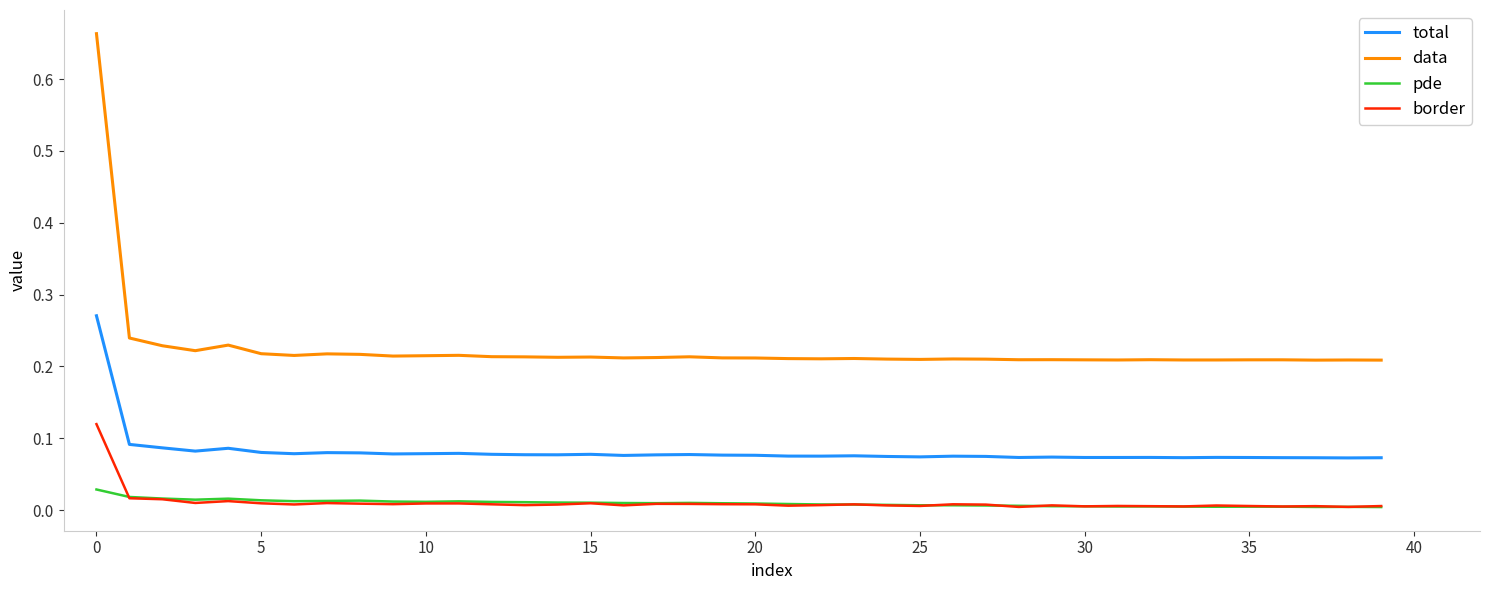

Which series has the largest total across all categories?

data